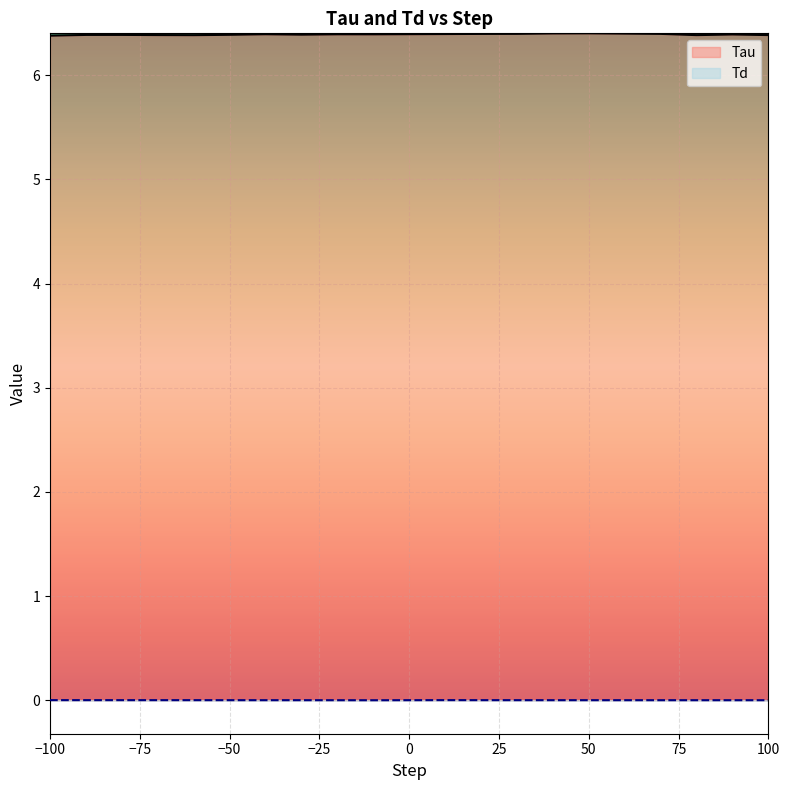

Which series has the largest total across all categories?

Tau